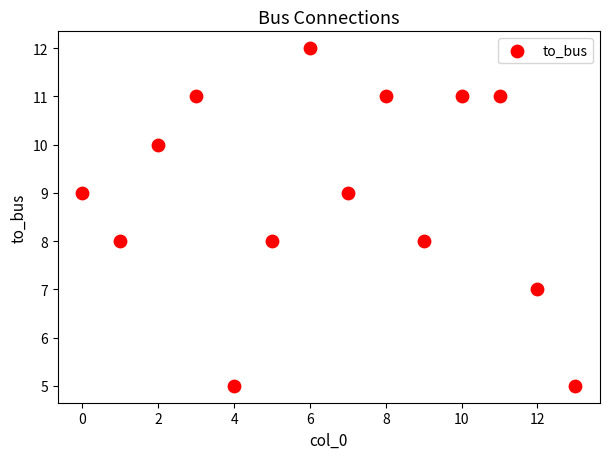

What is the range of Y values (max minus min)?

7